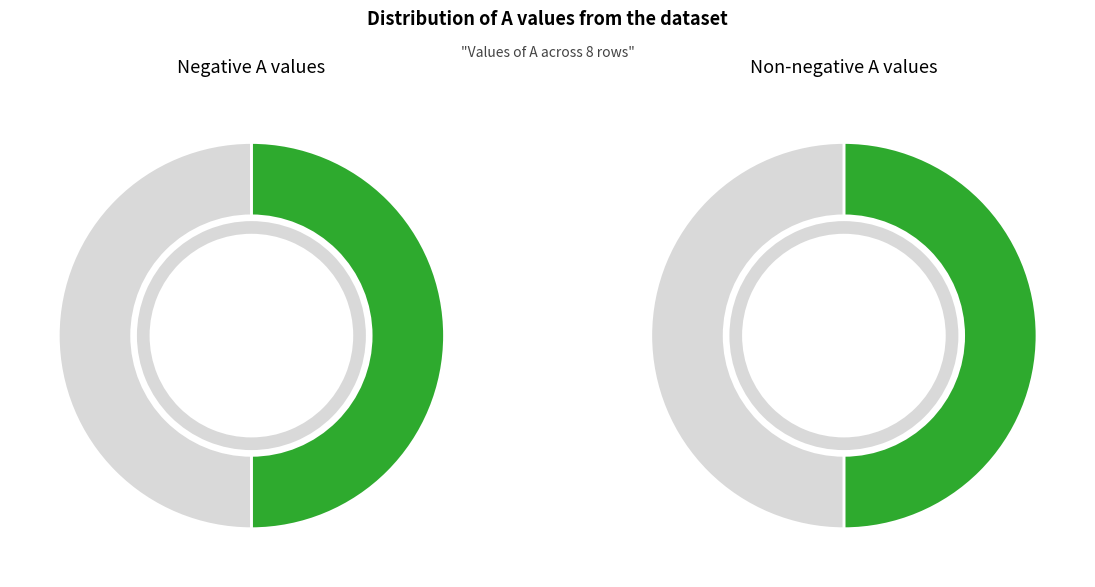

Is there any slice that represents more than half of the pie?

No